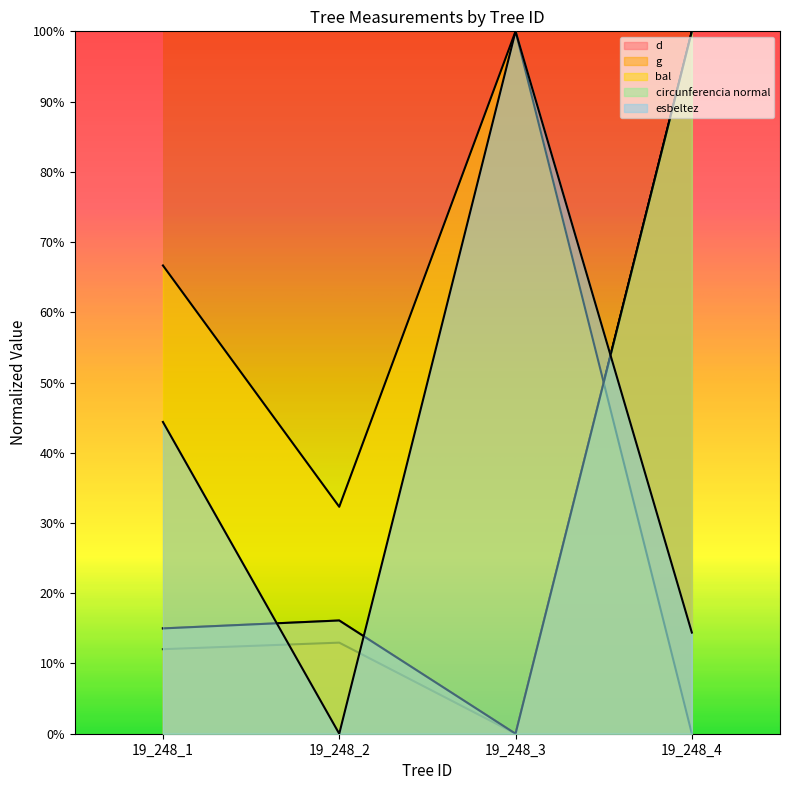

What are all the series names shown in the legend?

d, g, bal, circunferencia normal, esbeltez